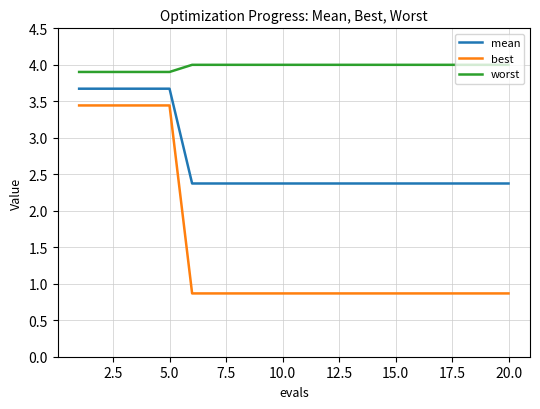

True or false: worst and best cross at least once.

False